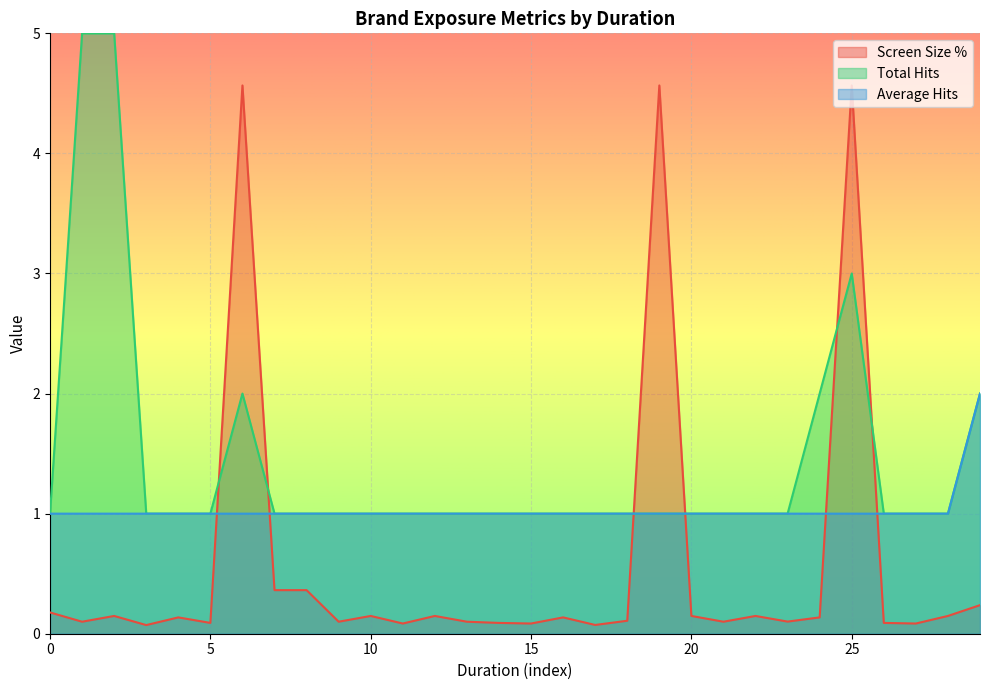

How many categories are shown in the chart?

30